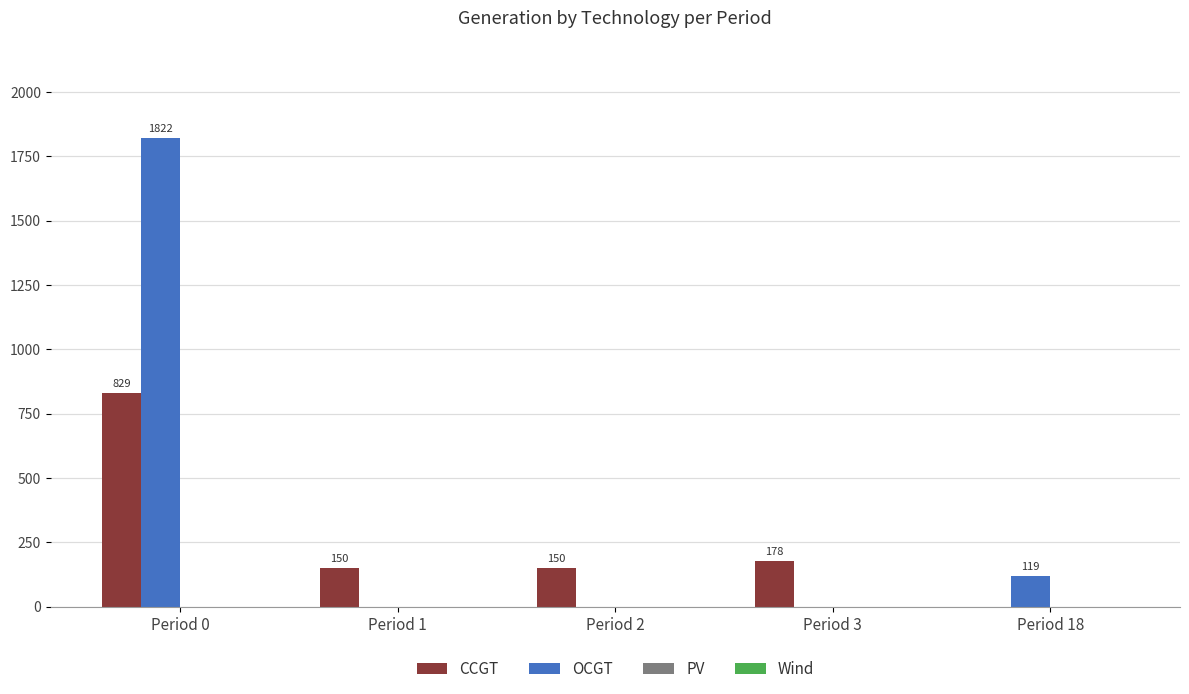

At which category is the sum across all series the highest?

Period 0